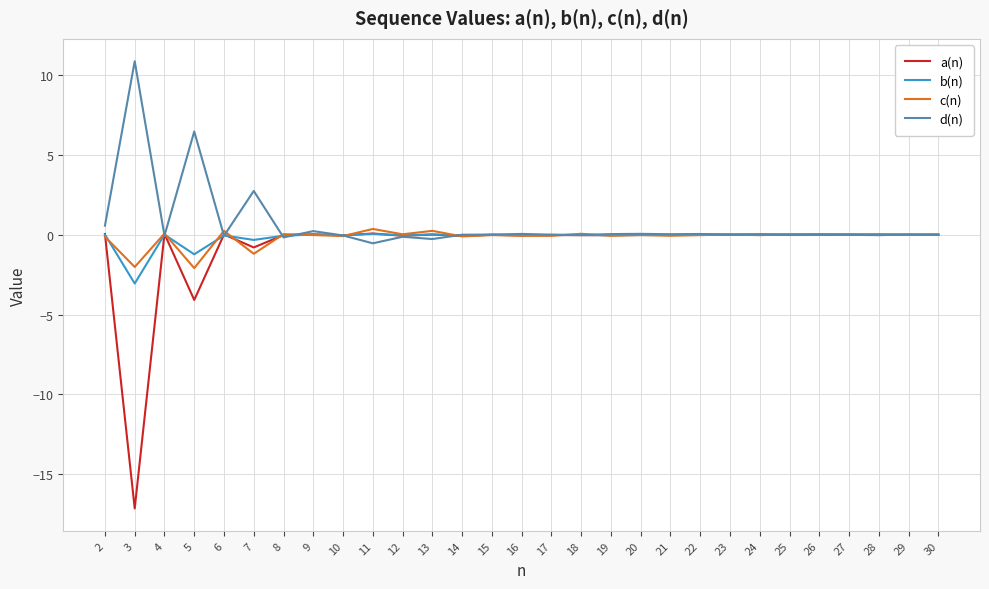

Which series has the widest spread of values?

a(n)